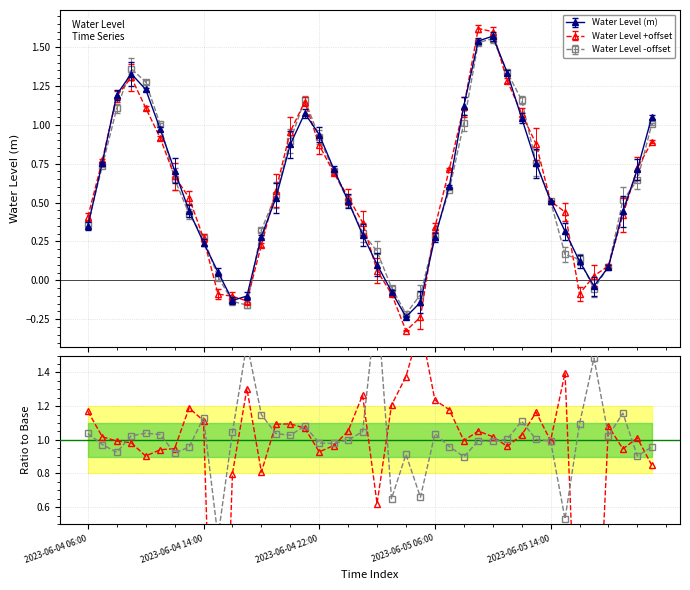

In Water Level (m), how many points are lower than both neighbors (excluding endpoints)?

3